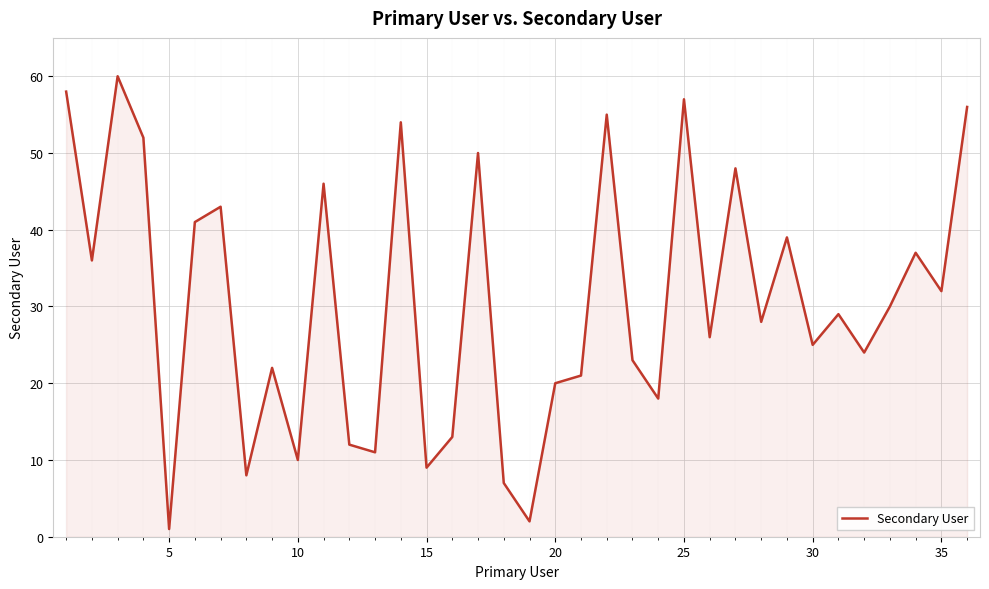

What is the greatest value displayed?

60